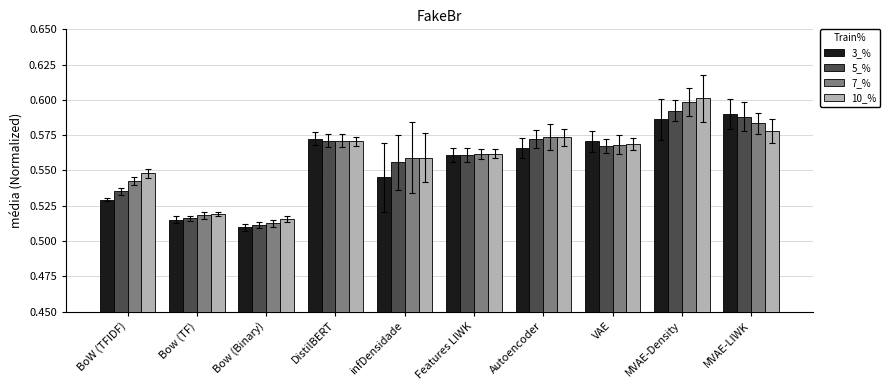

List the labels in order of 3_% value, smallest first.

Bow (Binary), Bow (TF), BoW (TFIDF), infDensidade, Features LIWK, Autoencoder, VAE, DistilBERT, MVAE-Density, MVAE-LIWK